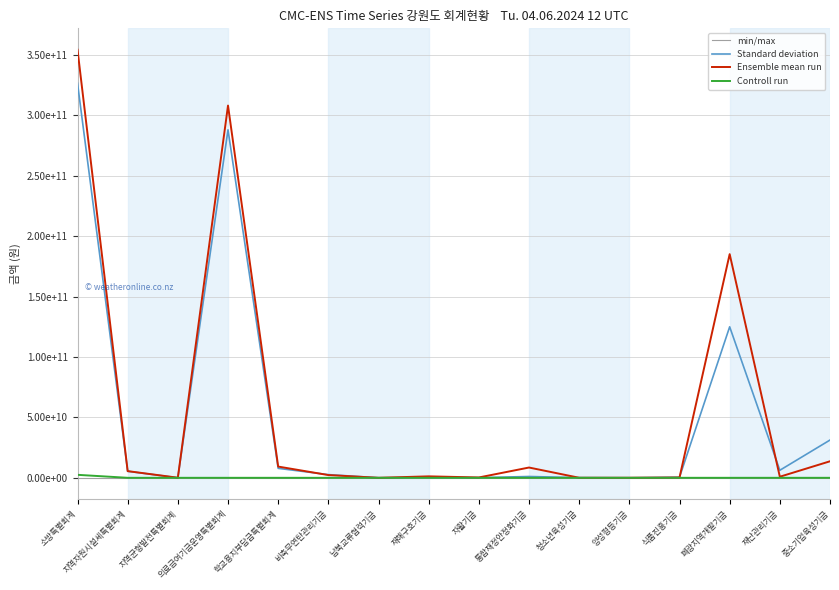

At which category is the sum across all series the highest?

소방특별회계